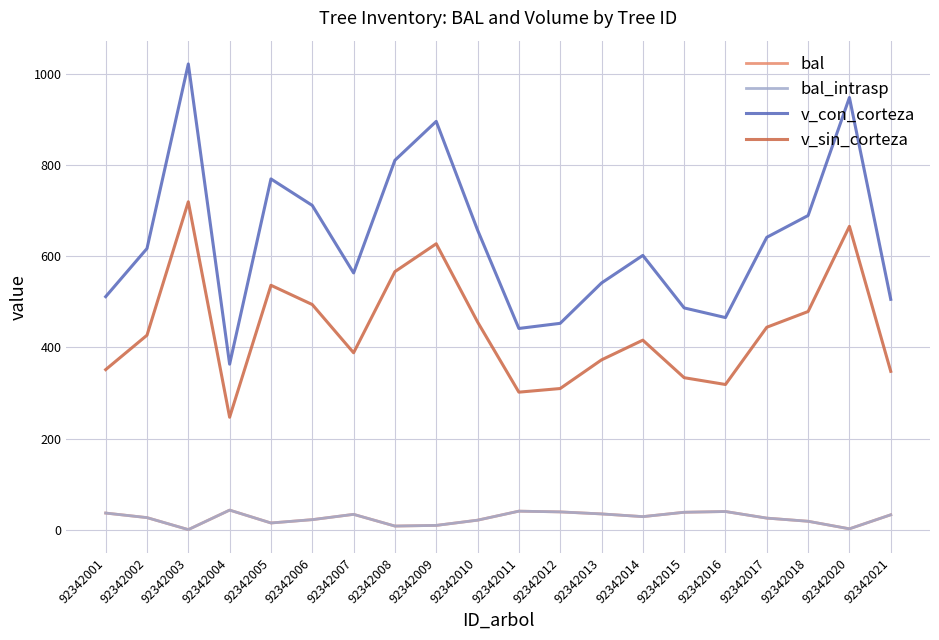

List the series in order of their peak value, lowest first.

bal, bal_intrasp, v_sin_corteza, v_con_corteza